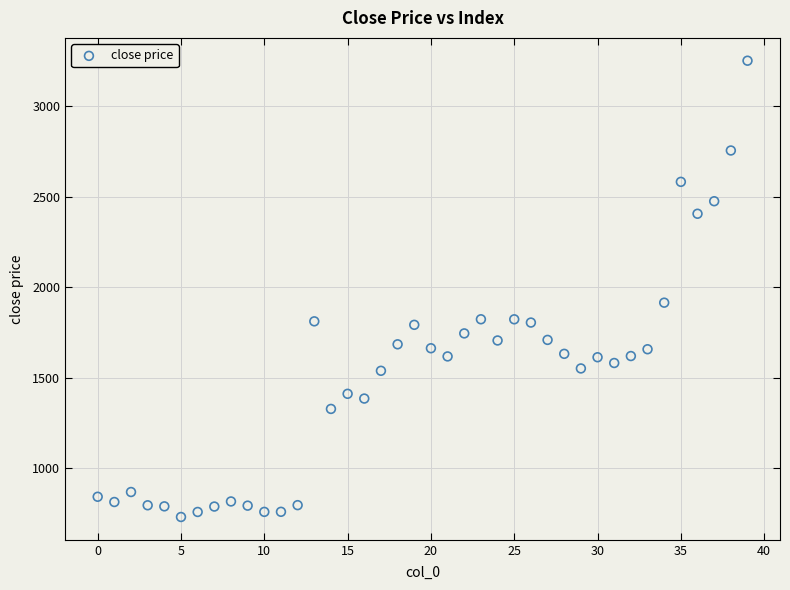

What Y value in the scatter plot is closest to 1990?

1914.4